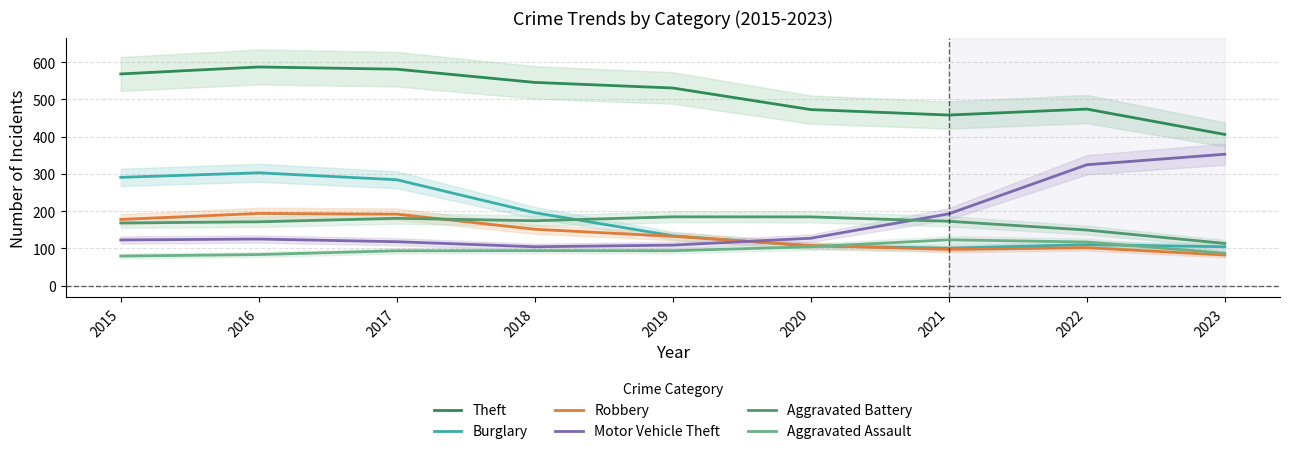

Rank the series at 2019 from highest to lowest value.

Theft, Aggravated Battery, Burglary, Robbery, Motor Vehicle Theft, Aggravated Assault